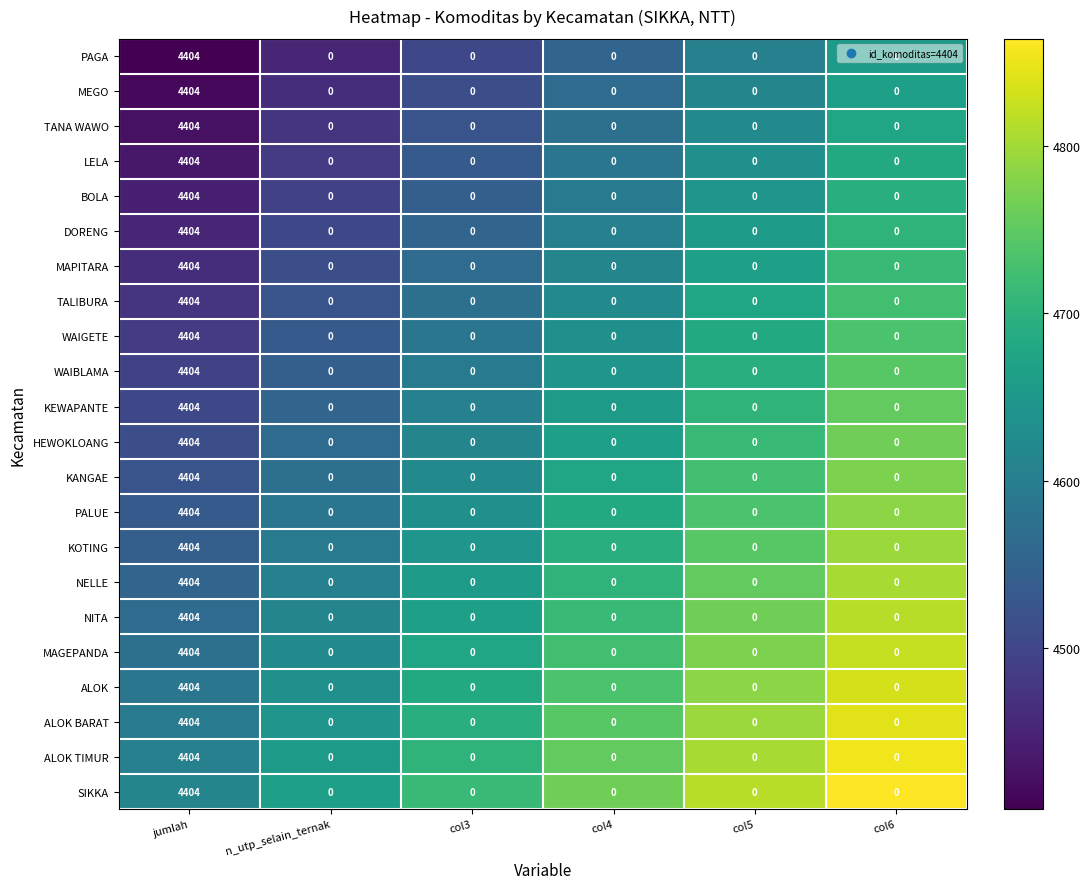

At which category does the chart reach its peak across all series?

jumlah